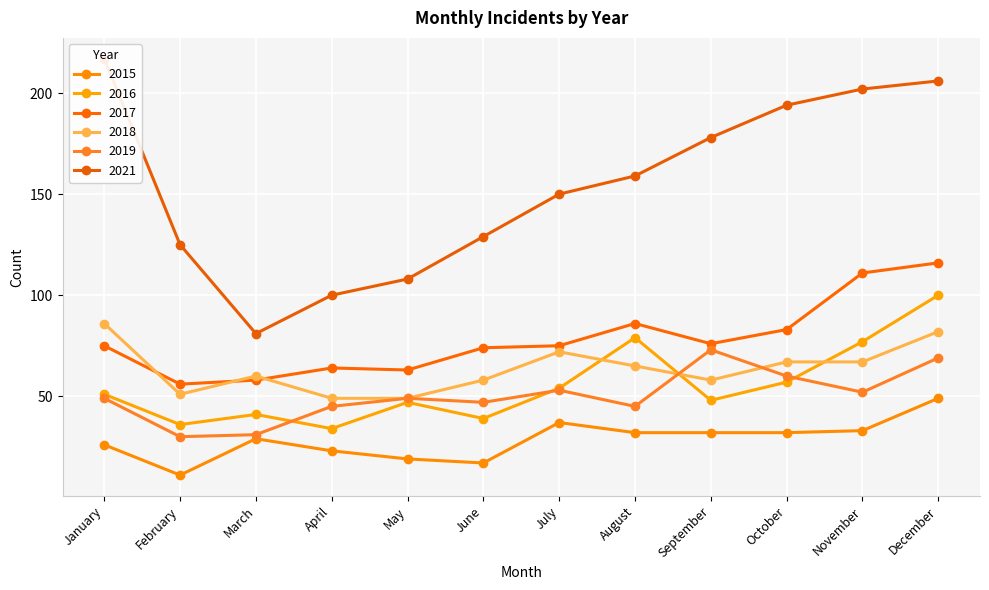

What is the value of the 2016 point at the 5th from the left?

47